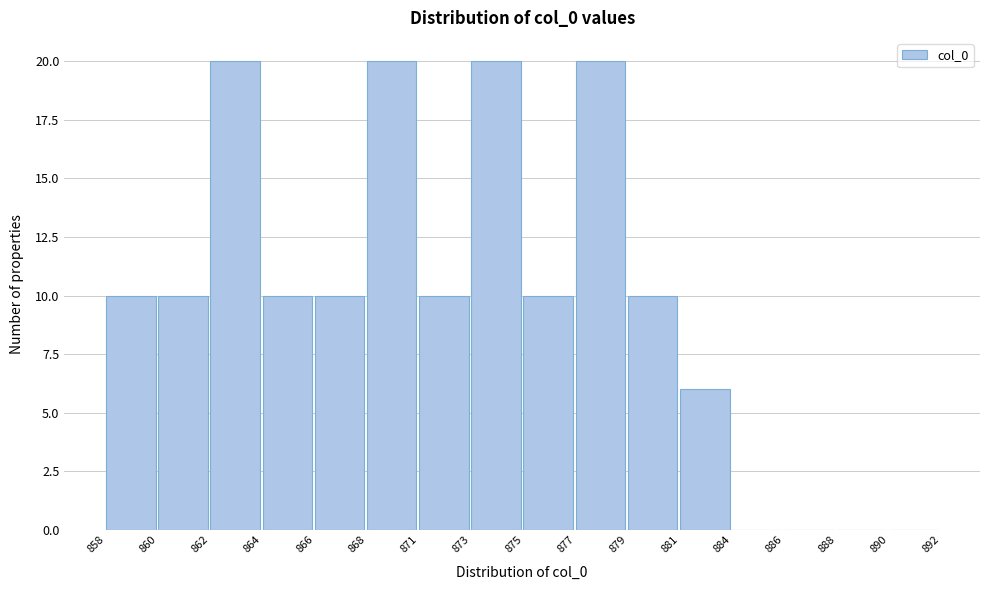

Reading left to right, extract all data points from this chart.

858=10	860=10	862=20	864=10	866=10	868=20	871=10	873=20	875=10	877=20	879=10	881=6	884=0	886=0	888=0	890=0